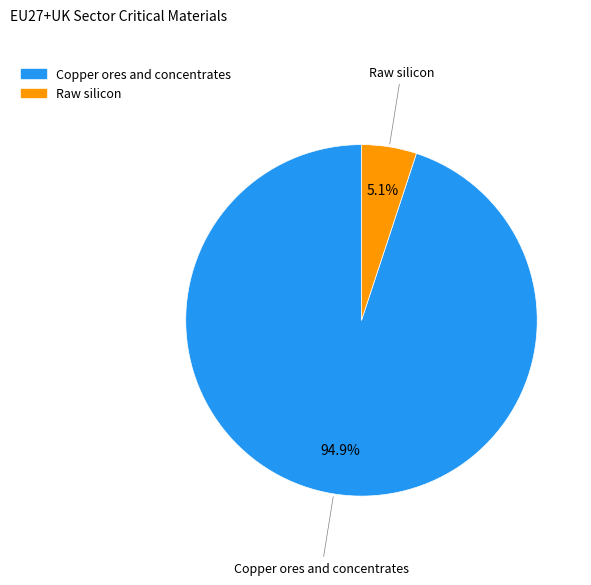

What percentage is NOT represented by Copper ores and concentrates?

5.1%